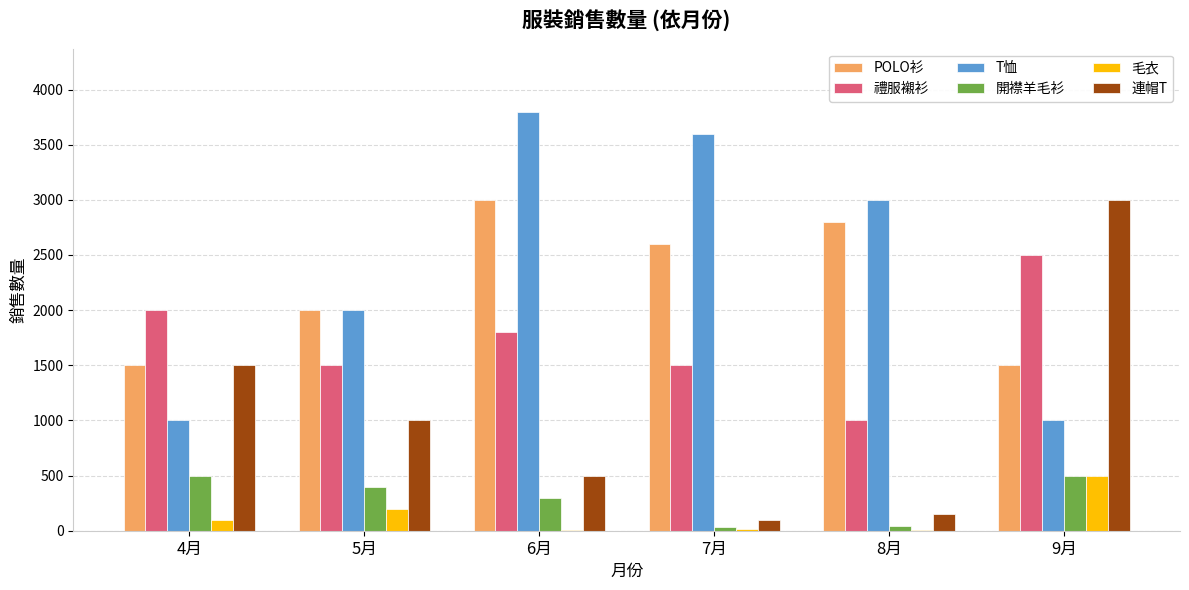

At which category does the chart reach its peak across all series?

6月